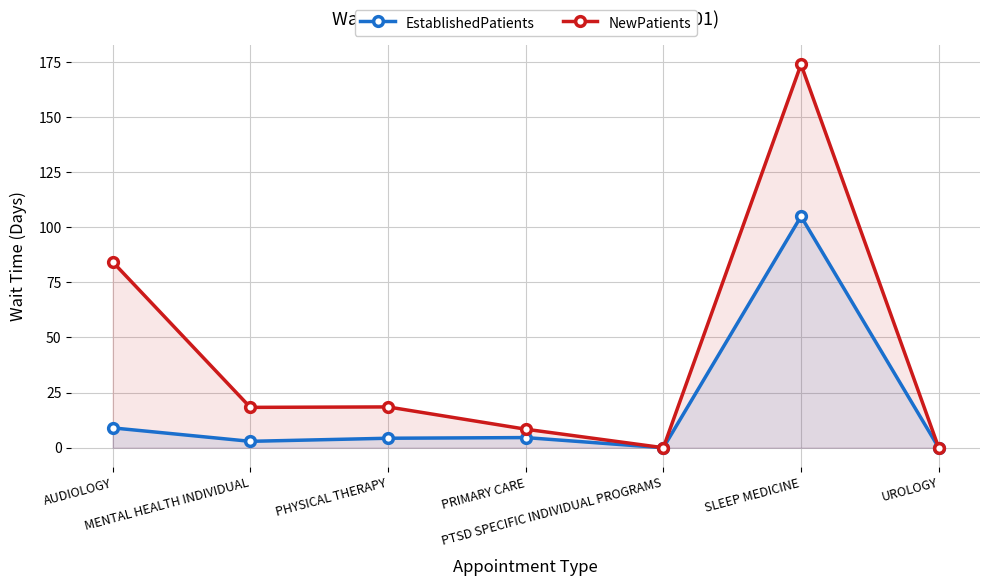

The value of NewPatients at PTSD SPECIFIC INDIVIDUAL PROGRAMS is 0.0. True or false?

True